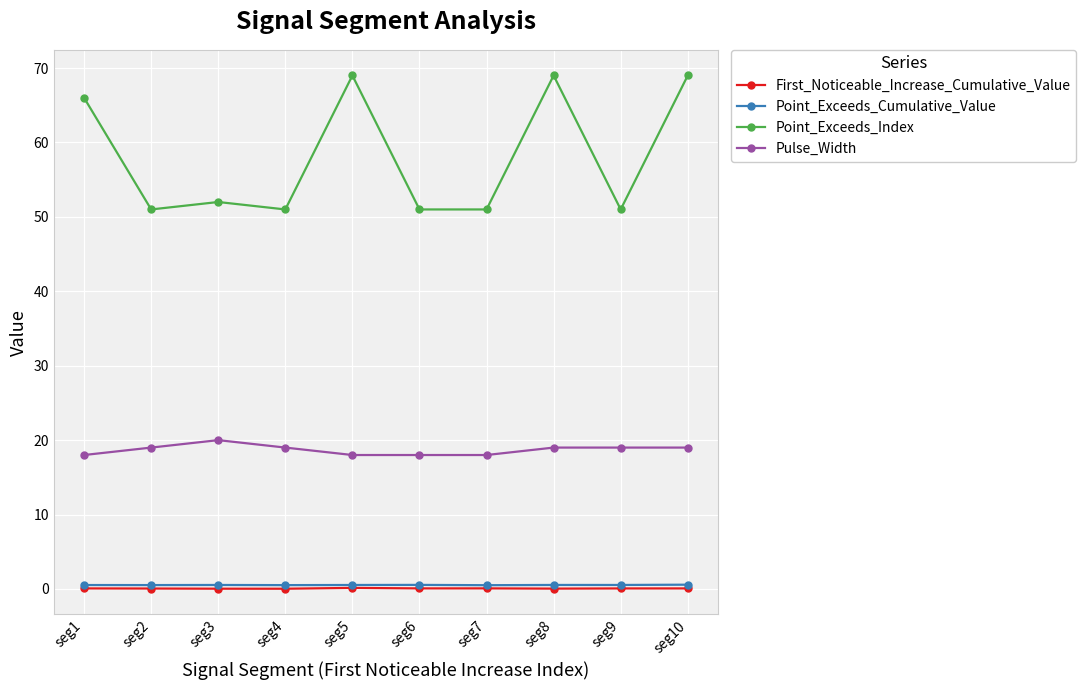

What is the maximum value shown in the chart?

69.0